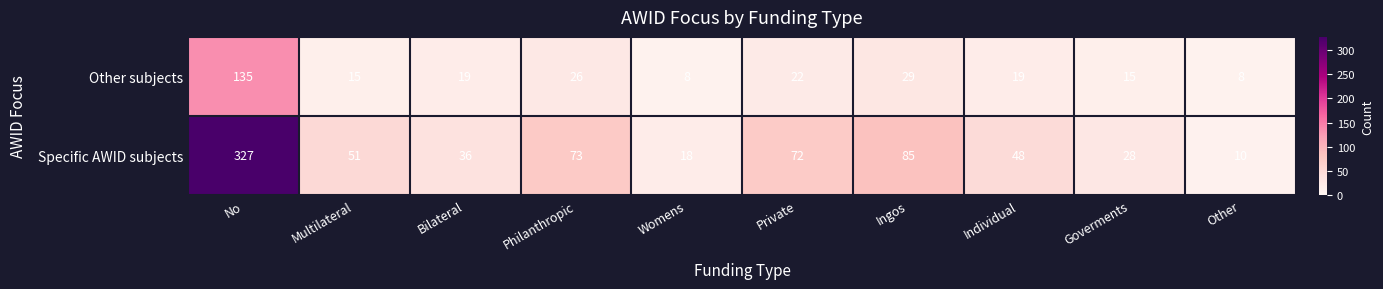

What is the sum of the Other subjects values at Other and Bilateral?

27